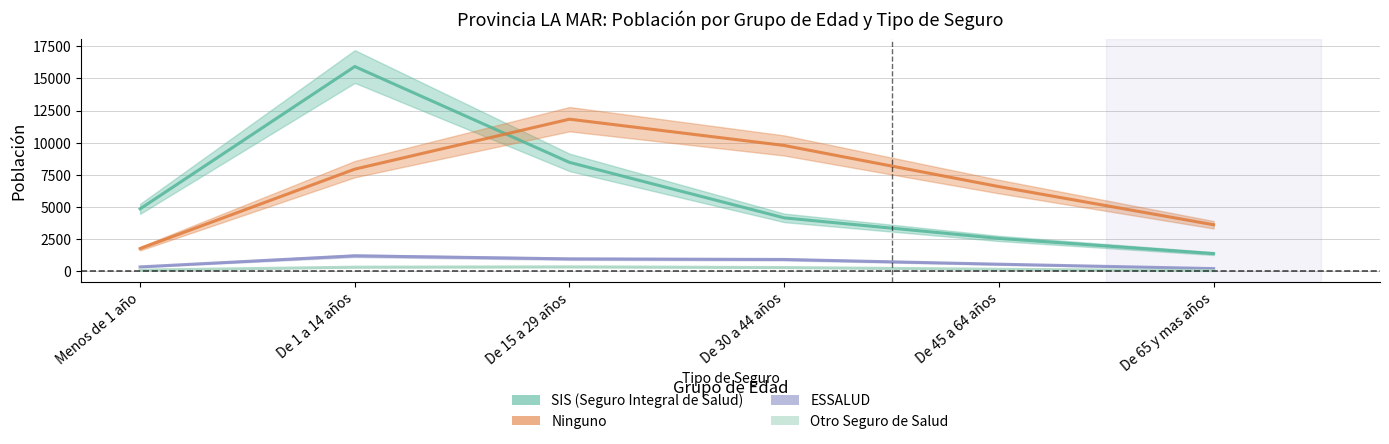

True or false: Ninguno has a value of 3013.1 at Menos de 1 año.

False